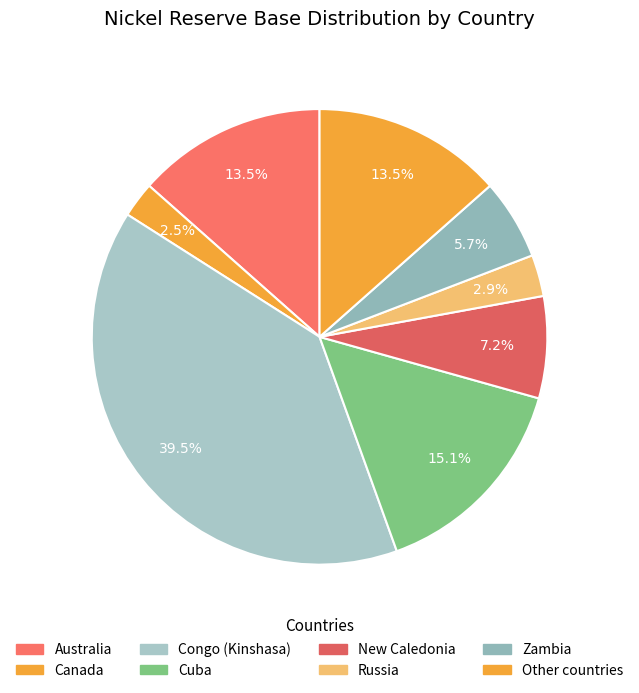

Rank the categories by value from highest to lowest.

Congo (Kinshasa), Cuba, Australia, Other countries, New Caledonia, Zambia, Russia, Canada